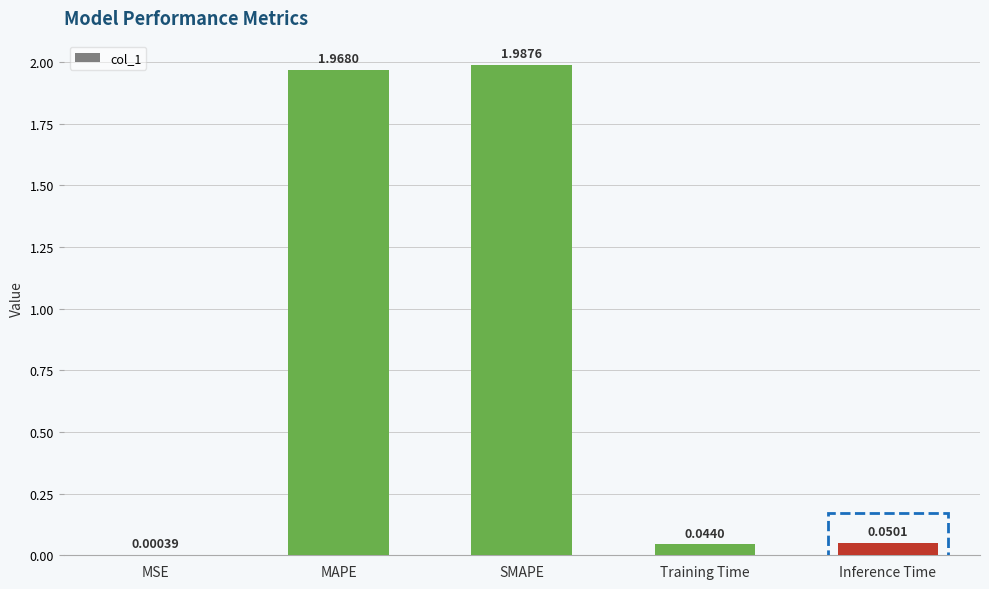

At which label is the value closest to 0?

MSE